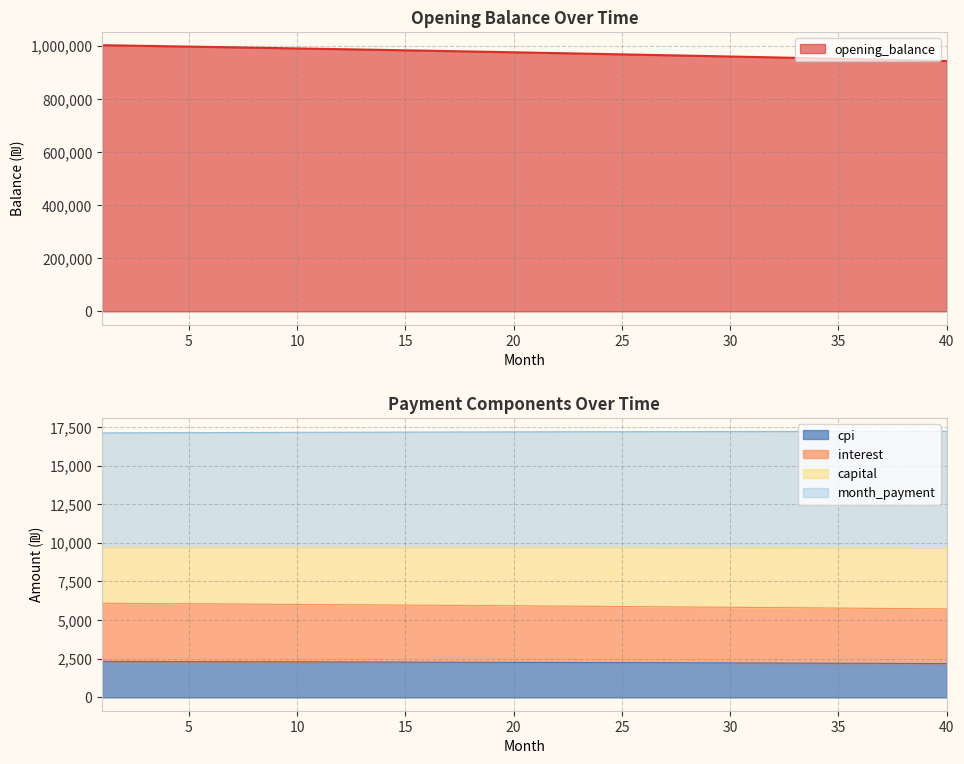

What is the minimum value for cpi?

2190.1